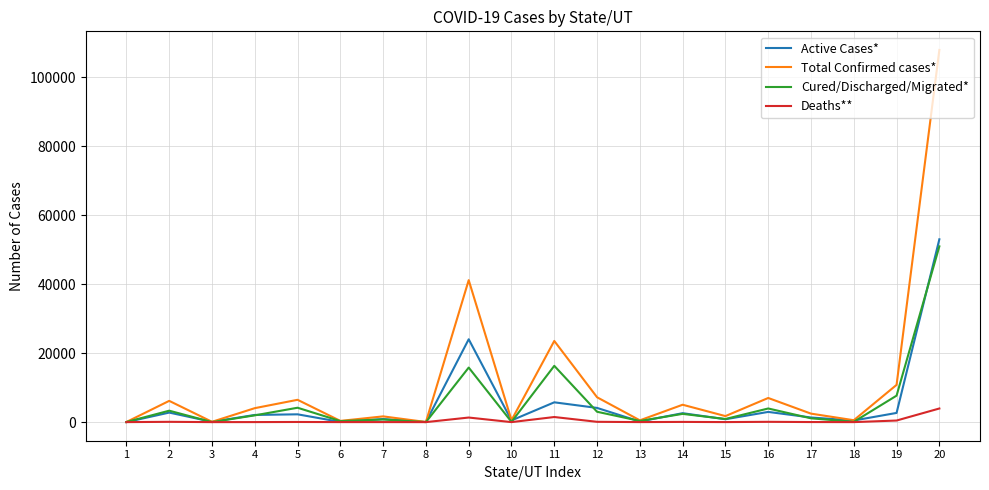

True or false: Deaths** has more than 2 interior local peaks.

True